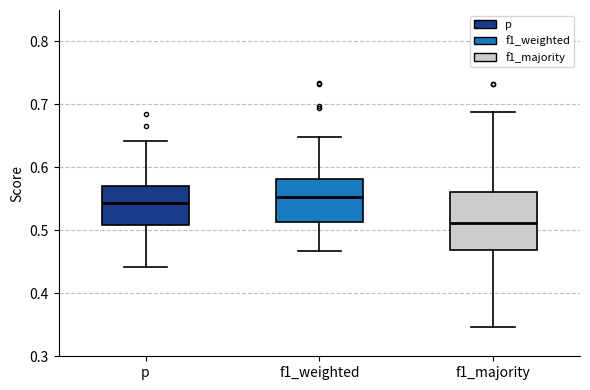

Reading left to right, read every box against the y-axis: the position of its median line, the range the box covers, and the ends of its whiskers. The values are not printed on the chart, so give them approximately, as read against the axis.

p: median 0.54, box 0.51 to 0.57, whiskers 0.44 to 0.64
f1_weighted: median 0.55, box 0.51 to 0.58, whiskers 0.47 to 0.65
f1_majority: median 0.51, box 0.47 to 0.56, whiskers 0.35 to 0.69